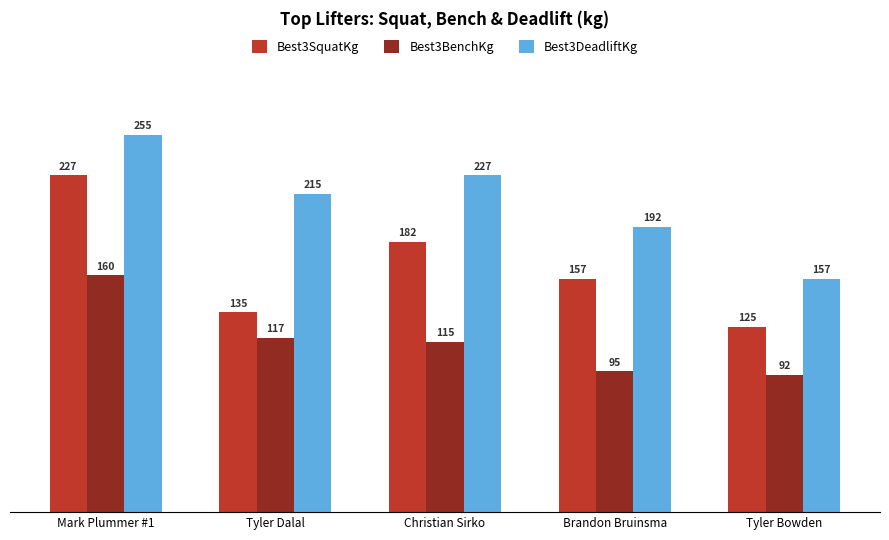

What is the difference between the highest and lowest values at Tyler Dalal?

97.5